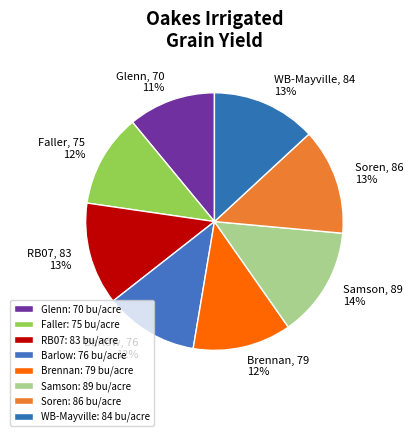

Count the number of slices in the pie.

8